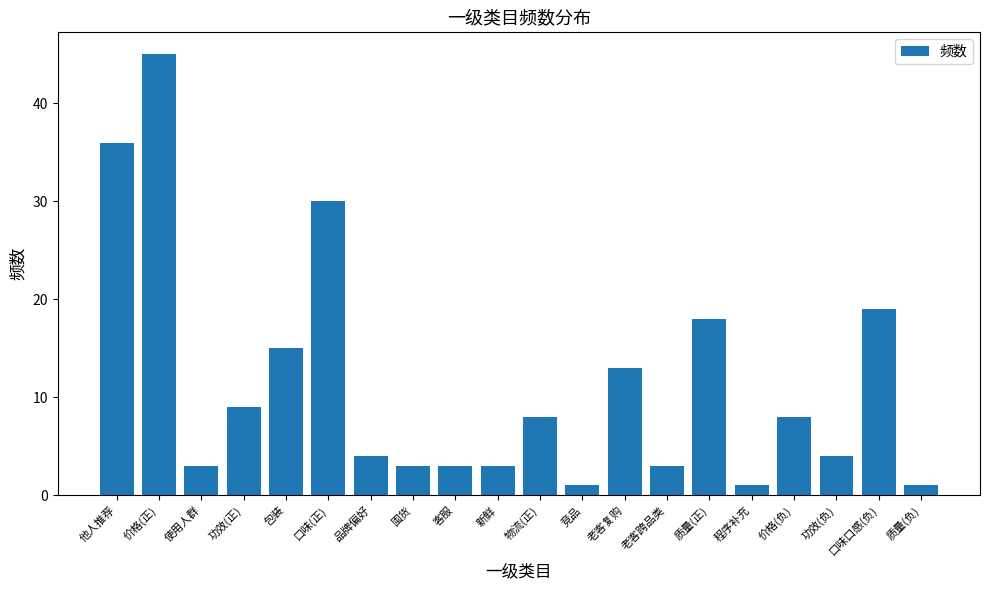

Where is the data nearest to the value 23?

口味口感(负)